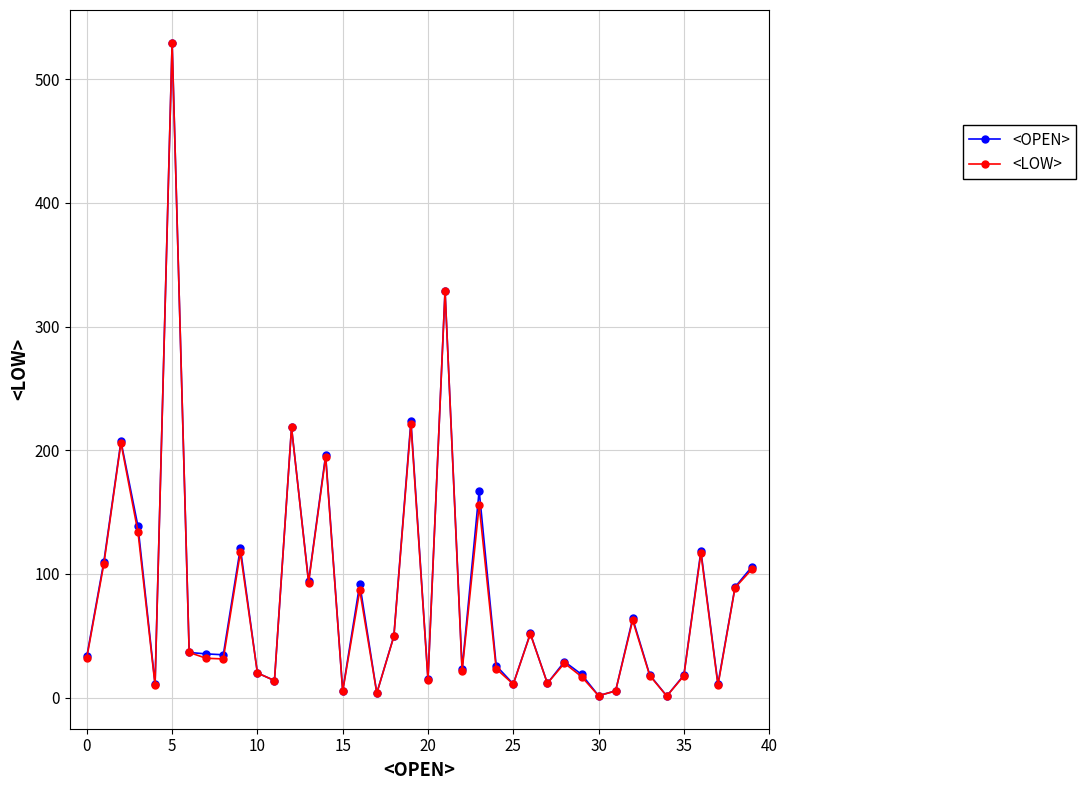

What is the value of the <OPEN> point at the 39th from the left?

89.4